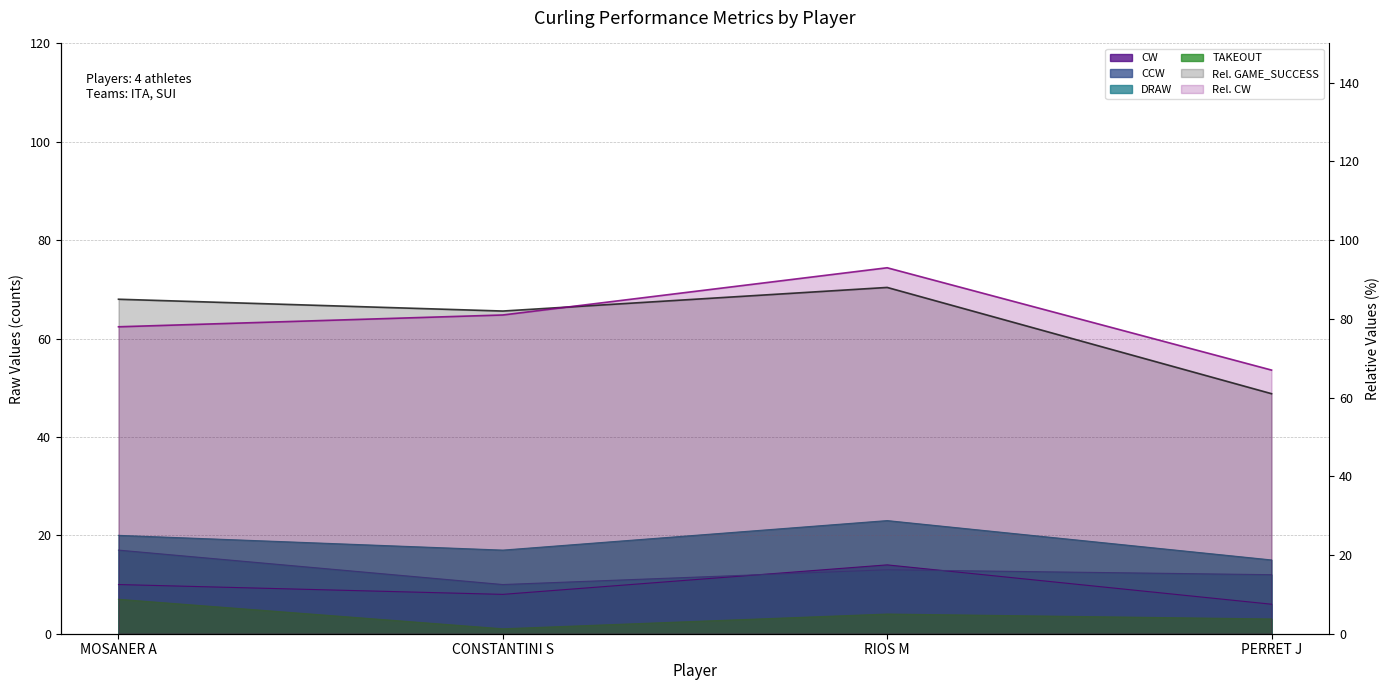

What position from the right is RIOS M?

2